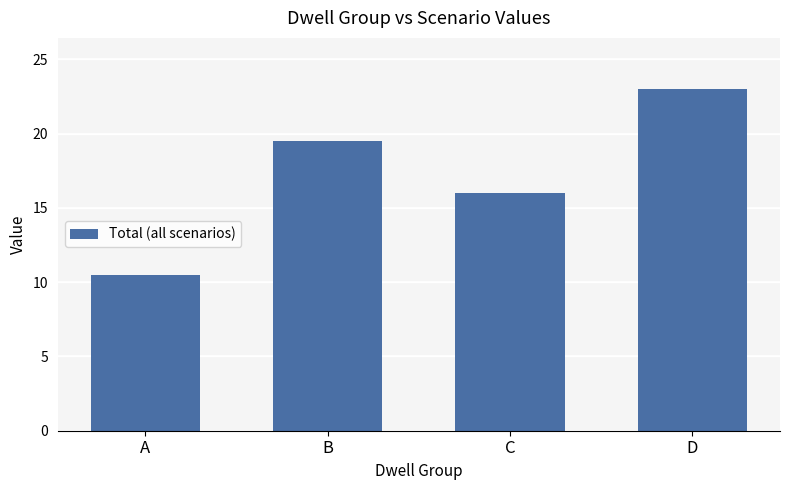

What is the smallest value displayed?

10.5